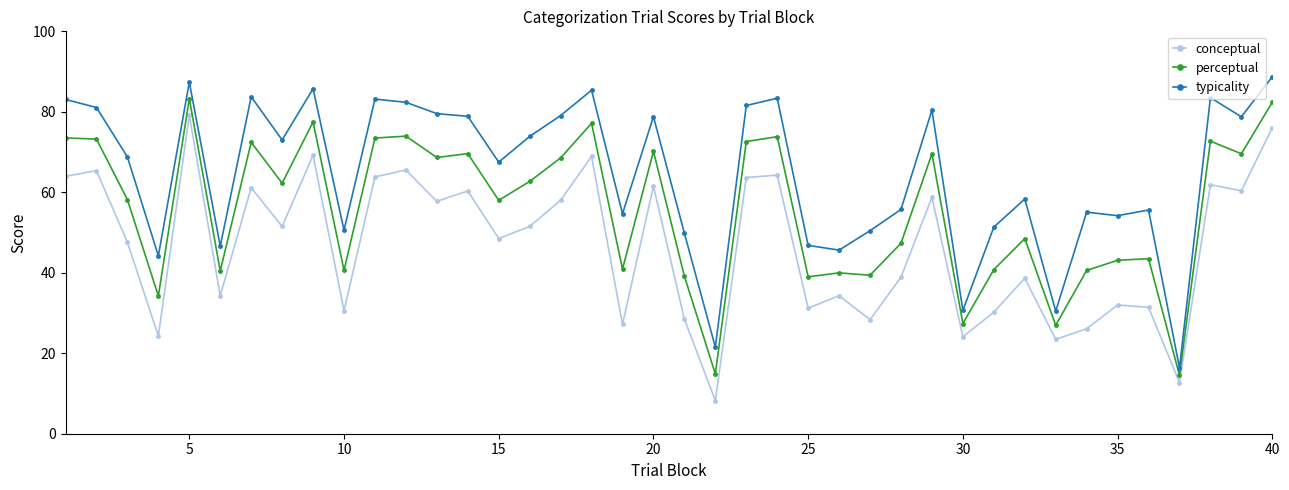

Which series has the largest total across all categories?

typicality